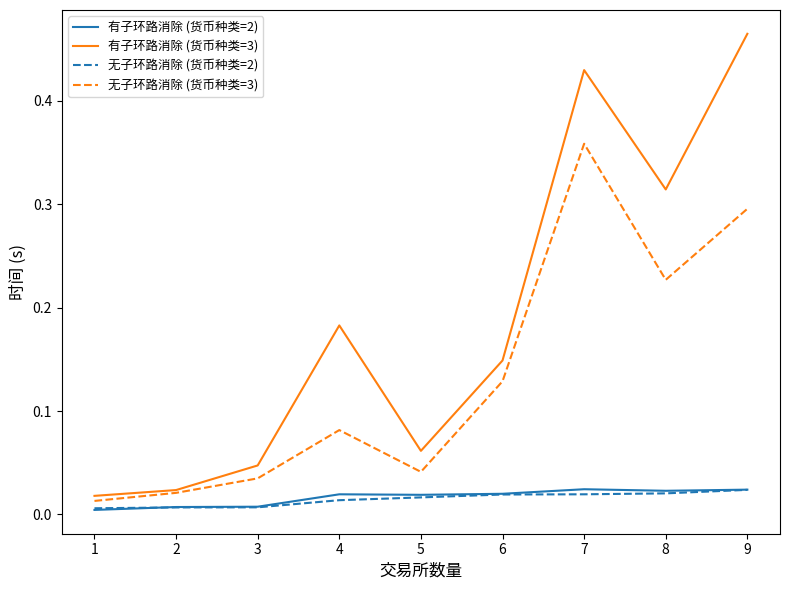

Does the chart have visible grid lines?

No